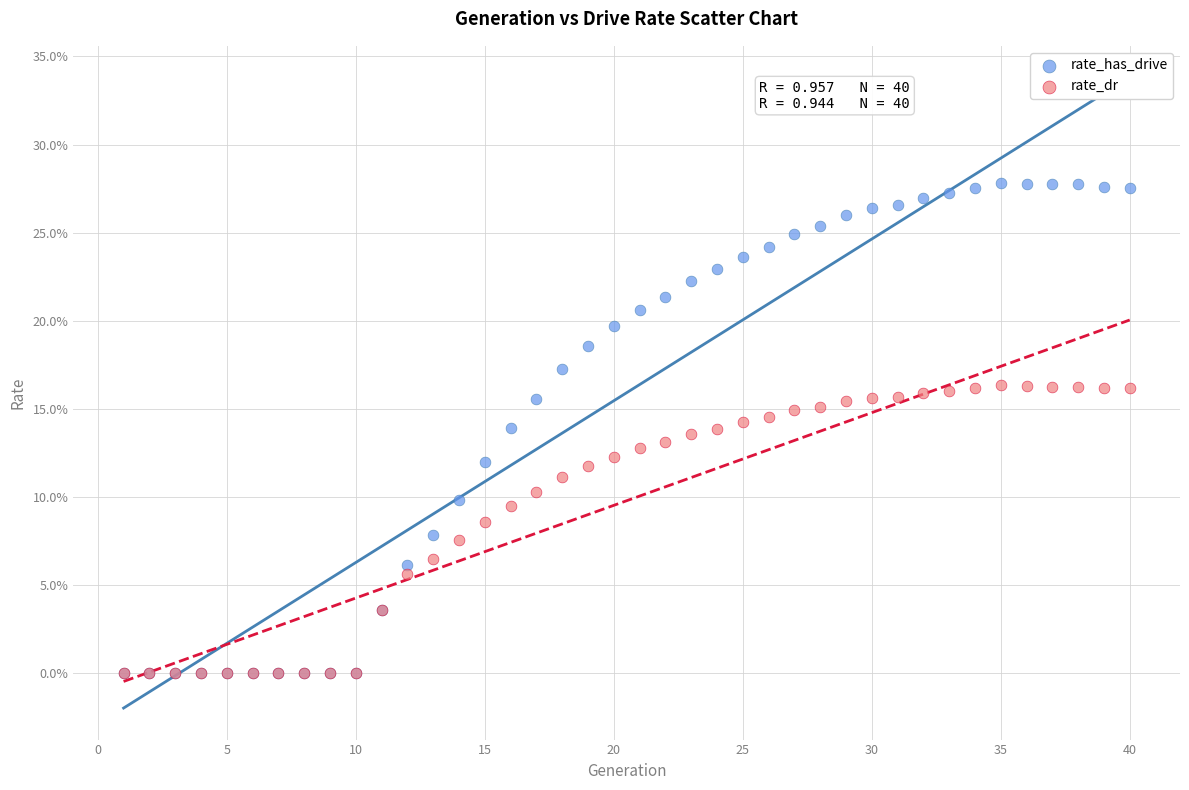

Which series has the largest Y range (max minus min)?

rate_has_drive